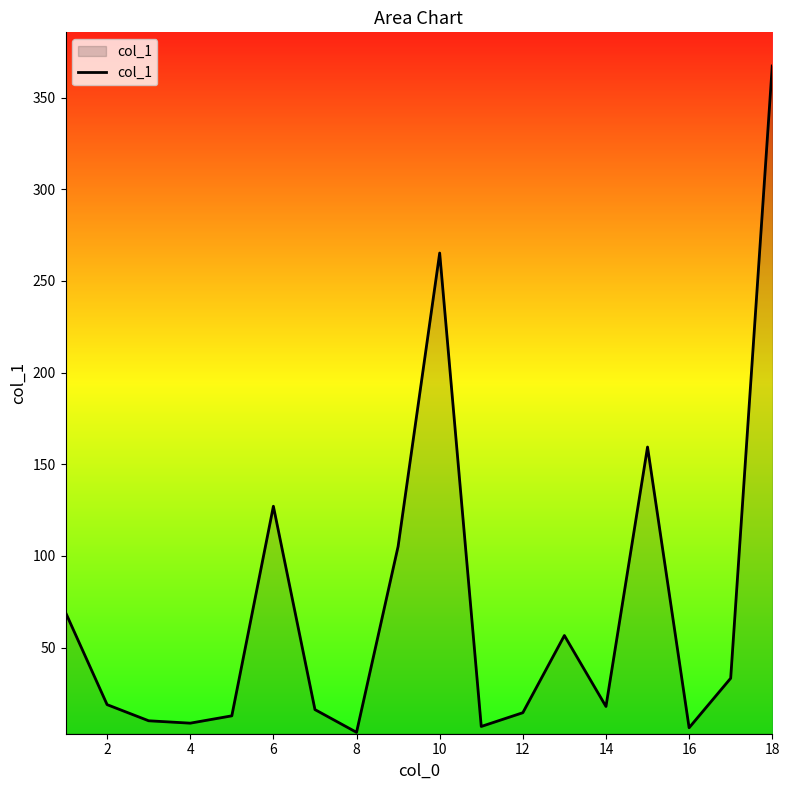

What is the difference between the maximum and minimum values?

363.4